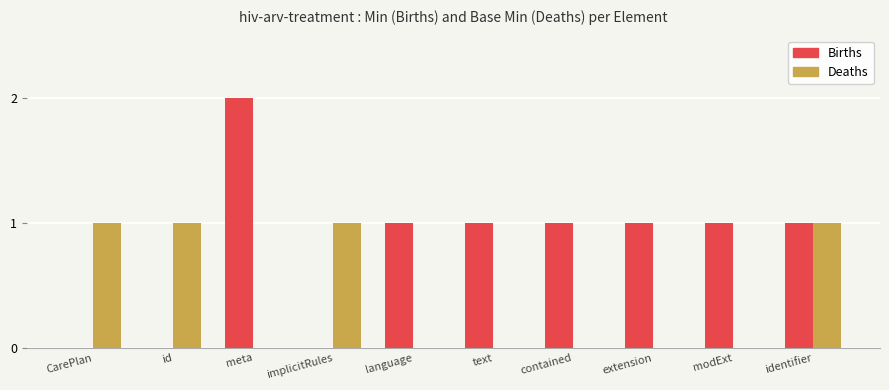

At which category is the sum across all series the highest?

meta